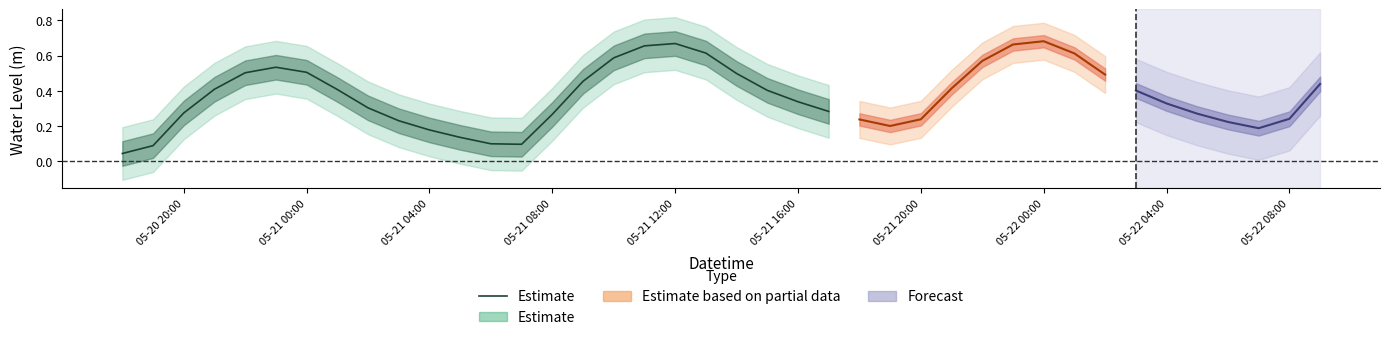

Is it true that the value at 05-21 12:00 is 0.9?

False